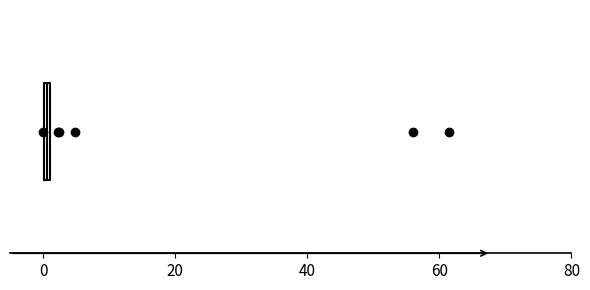

Where is the right edge of the box on the x-axis? The values are not printed on the chart, so give them approximately, as read against the axis.

2